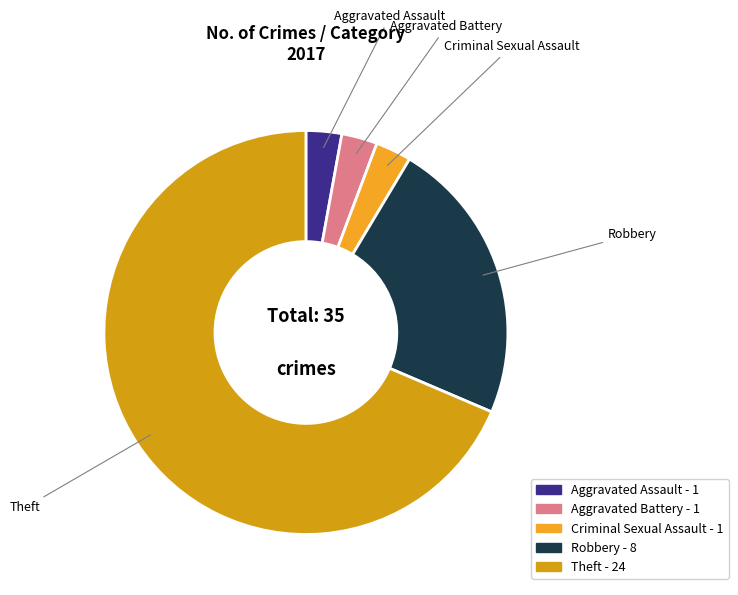

Which slice represents more than half of the pie?

Theft